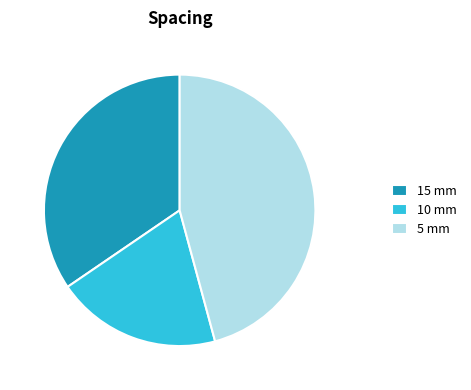

Approximately how many times larger is the value at 10 mm compared to 5 mm?

0.4